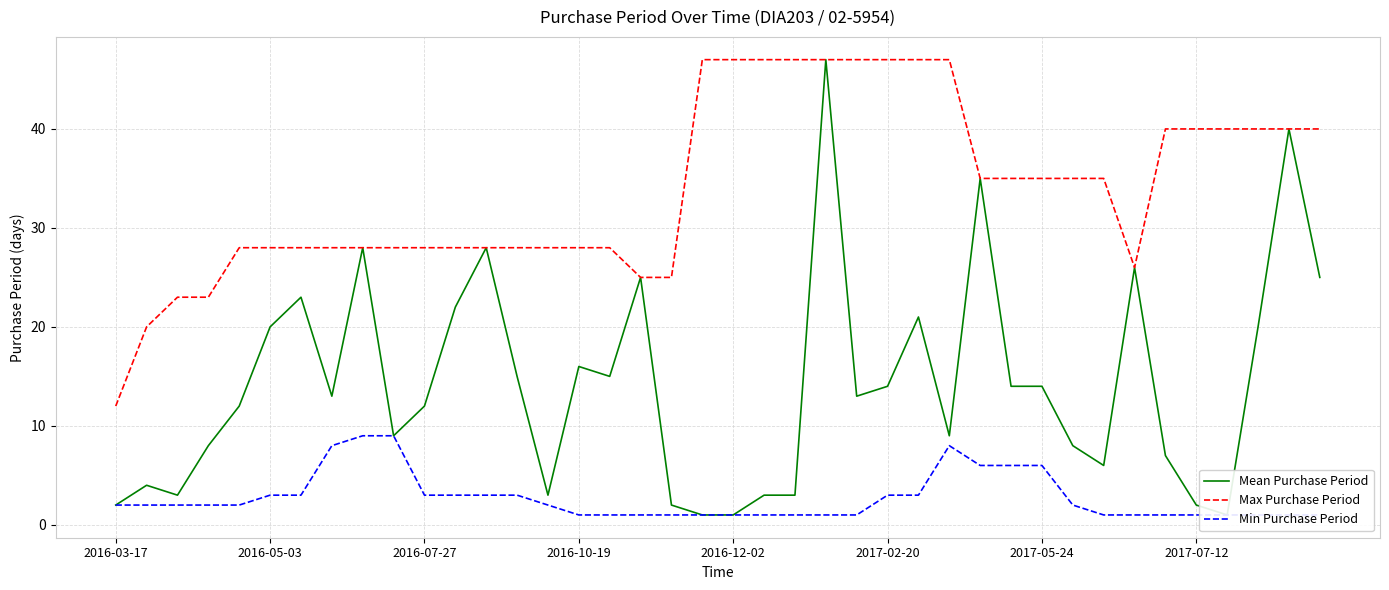

List the series in order of their peak value, lowest first.

Min Purchase Period, Mean Purchase Period, Max Purchase Period